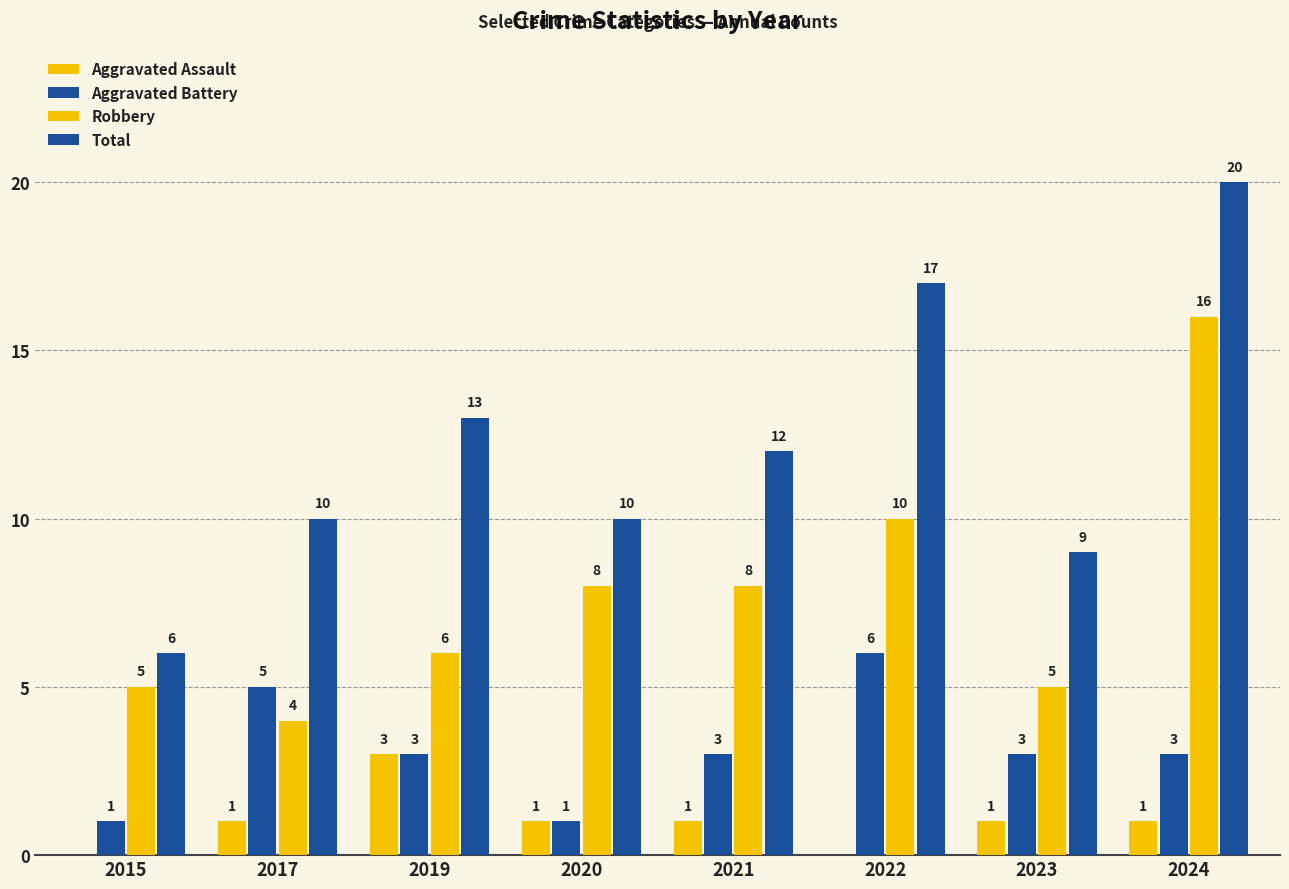

Which series changed the most between 2019 and 2022?

Robbery